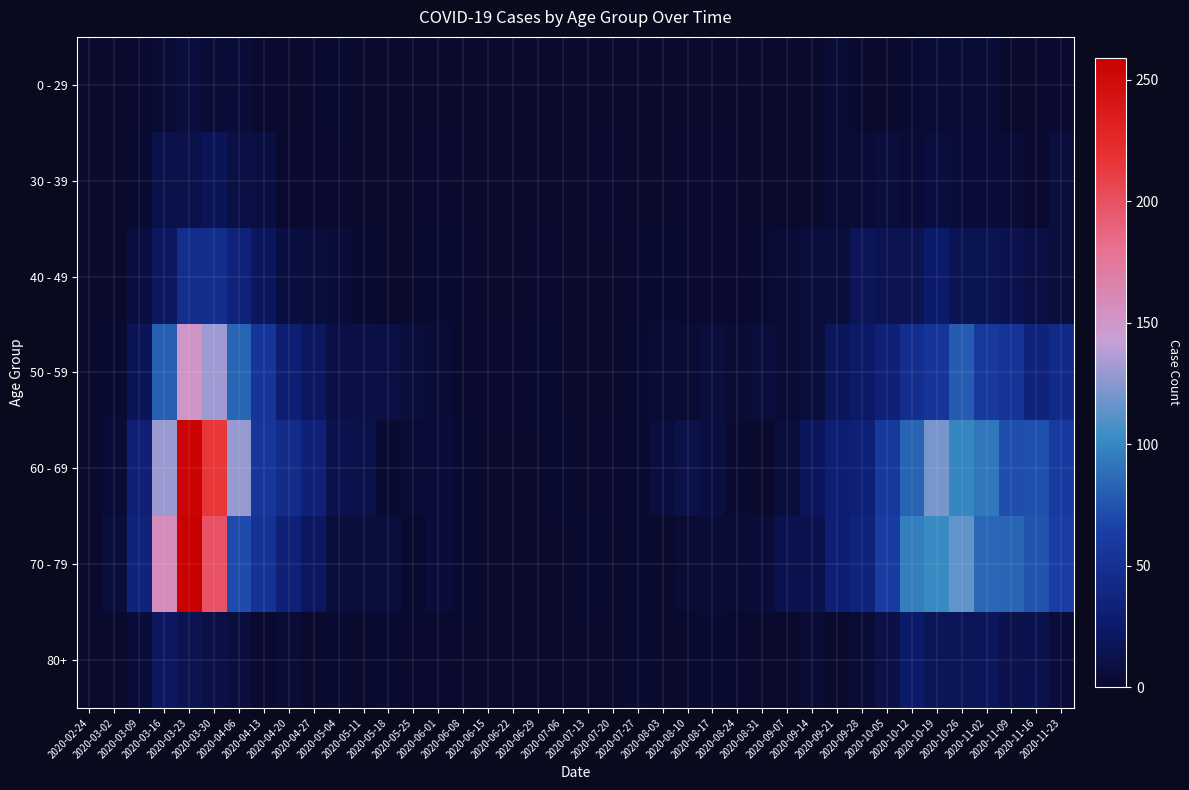

Reading left to right, what are all the values shown in this chart?

0 - 29: 2020-02-24=0	2020-03-02=0	2020-03-09=2	2020-03-16=4	2020-03-23=8	2020-03-30=4	2020-04-06=6	2020-04-13=2	2020-04-20=1	2020-04-27=2	2020-05-04=3	2020-05-11=1	2020-05-18=0	2020-05-25=0	2020-06-01=0	2020-06-08=0	2020-06-15=0	2020-06-22=1	2020-06-29=0	2020-07-06=0	2020-07-13=0	2020-07-20=1	2020-07-27=0	2020-08-03=1	2020-08-10=1	2020-08-17=0	2020-08-24=0	2020-08-31=0	2020-09-07=0	2020-09-14=1	2020-09-21=5	2020-09-28=0	2020-10-05=1	2020-10-12=3	2020-10-19=5	2020-10-26=5	2020-11-02=5	2020-11-09=1	2020-11-16=0	2020-11-23=2
30 - 39: 2020-02-24=0	2020-03-02=1	2020-03-09=3	2020-03-16=12	2020-03-23=12	2020-03-30=17	2020-04-06=10	2020-04-13=9	2020-04-20=2	2020-04-27=2	2020-05-04=2	2020-05-11=0	2020-05-18=1	2020-05-25=0	2020-06-01=2	2020-06-08=0	2020-06-15=0	2020-06-22=0	2020-06-29=0	2020-07-06=1	2020-07-13=0	2020-07-20=2	2020-07-27=0	2020-08-03=0	2020-08-10=2	2020-08-17=2	2020-08-24=0	2020-08-31=0	2020-09-07=1	2020-09-14=1	2020-09-21=4	2020-09-28=5	2020-10-05=7	2020-10-12=5	2020-10-19=8	2020-10-26=6	2020-11-02=6	2020-11-09=5	2020-11-16=2	2020-11-23=7
40 - 49: 2020-02-24=1	2020-03-02=1	2020-03-09=9	2020-03-16=21	2020-03-23=46	2020-03-30=47	2020-04-06=34	2020-04-13=20	2020-04-20=9	2020-04-27=7	2020-05-04=6	2020-05-11=3	2020-05-18=0	2020-05-25=1	2020-06-01=3	2020-06-08=2	2020-06-15=1	2020-06-22=1	2020-06-29=2	2020-07-06=1	2020-07-13=0	2020-07-20=1	2020-07-27=2	2020-08-03=3	2020-08-10=2	2020-08-17=2	2020-08-24=2	2020-08-31=3	2020-09-07=5	2020-09-14=7	2020-09-21=7	2020-09-28=18	2020-10-05=15	2020-10-12=15	2020-10-19=25	2020-10-26=16	2020-11-02=16	2020-11-09=14	2020-11-16=10	2020-11-23=7
50 - 59: 2020-02-24=1	2020-03-02=3	2020-03-09=17	2020-03-16=81	2020-03-23=151	2020-03-30=131	2020-04-06=83	2020-04-13=55	2020-04-20=30	2020-04-27=21	2020-05-04=11	2020-05-11=11	2020-05-18=10	2020-05-25=7	2020-06-01=5	2020-06-08=2	2020-06-15=2	2020-06-22=2	2020-06-29=3	2020-07-06=1	2020-07-13=0	2020-07-20=1	2020-07-27=3	2020-08-03=4	2020-08-10=4	2020-08-17=7	2020-08-24=4	2020-08-31=7	2020-09-07=4	2020-09-14=7	2020-09-21=19	2020-09-28=24	2020-10-05=33	2020-10-12=47	2020-10-19=55	2020-10-26=79	2020-11-02=58	2020-11-09=54	2020-11-16=35	2020-11-23=43
60 - 69: 2020-02-24=1	2020-03-02=5	2020-03-09=31	2020-03-16=130	2020-03-23=255	2020-03-30=216	2020-04-06=129	2020-04-13=56	2020-04-20=45	2020-04-27=33	2020-05-04=14	2020-05-11=12	2020-05-18=3	2020-05-25=5	2020-06-01=6	2020-06-08=3	2020-06-15=1	2020-06-22=0	2020-06-29=0	2020-07-06=3	2020-07-13=0	2020-07-20=2	2020-07-27=3	2020-08-03=8	2020-08-10=12	2020-08-17=9	2020-08-24=3	2020-08-31=1	2020-09-07=7	2020-09-14=20	2020-09-21=29	2020-09-28=32	2020-10-05=58	2020-10-12=82	2020-10-19=121	2020-10-26=100	2020-11-02=93	2020-11-09=72	2020-11-16=73	2020-11-23=59
70 - 79: 2020-02-24=1	2020-03-02=7	2020-03-09=35	2020-03-16=158	2020-03-23=259	2020-03-30=199	2020-04-06=71	2020-04-13=52	2020-04-20=33	2020-04-27=21	2020-05-04=7	2020-05-11=7	2020-05-18=7	2020-05-25=2	2020-06-01=6	2020-06-08=3	2020-06-15=1	2020-06-22=1	2020-06-29=0	2020-07-06=0	2020-07-13=3	2020-07-20=1	2020-07-27=3	2020-08-03=1	2020-08-10=4	2020-08-17=5	2020-08-24=4	2020-08-31=6	2020-09-07=14	2020-09-14=14	2020-09-21=30	2020-09-28=35	2020-10-05=62	2020-10-12=97	2020-10-19=102	2020-10-26=115	2020-11-02=84	2020-11-09=83	2020-11-16=75	2020-11-23=63
80+: 2020-02-24=0	2020-03-02=1	2020-03-09=6	2020-03-16=21	2020-03-23=15	2020-03-30=11	2020-04-06=8	2020-04-13=2	2020-04-20=5	2020-04-27=0	2020-05-04=3	2020-05-11=0	2020-05-18=3	2020-05-25=1	2020-06-01=2	2020-06-08=0	2020-06-15=1	2020-06-22=0	2020-06-29=0	2020-07-06=0	2020-07-13=0	2020-07-20=1	2020-07-27=3	2020-08-03=1	2020-08-10=1	2020-08-17=3	2020-08-24=2	2020-08-31=0	2020-09-07=0	2020-09-14=4	2020-09-21=1	2020-09-28=5	2020-10-05=11	2020-10-12=25	2020-10-19=18	2020-10-26=18	2020-11-02=19	2020-11-09=13	2020-11-16=14	2020-11-23=6